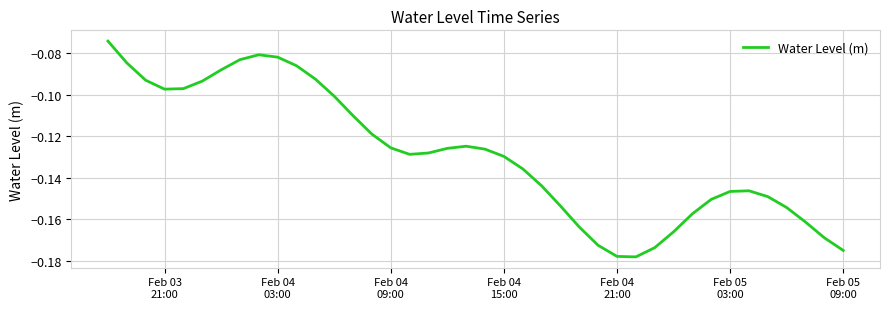

Is this an area chart (filled region under the line)?

No